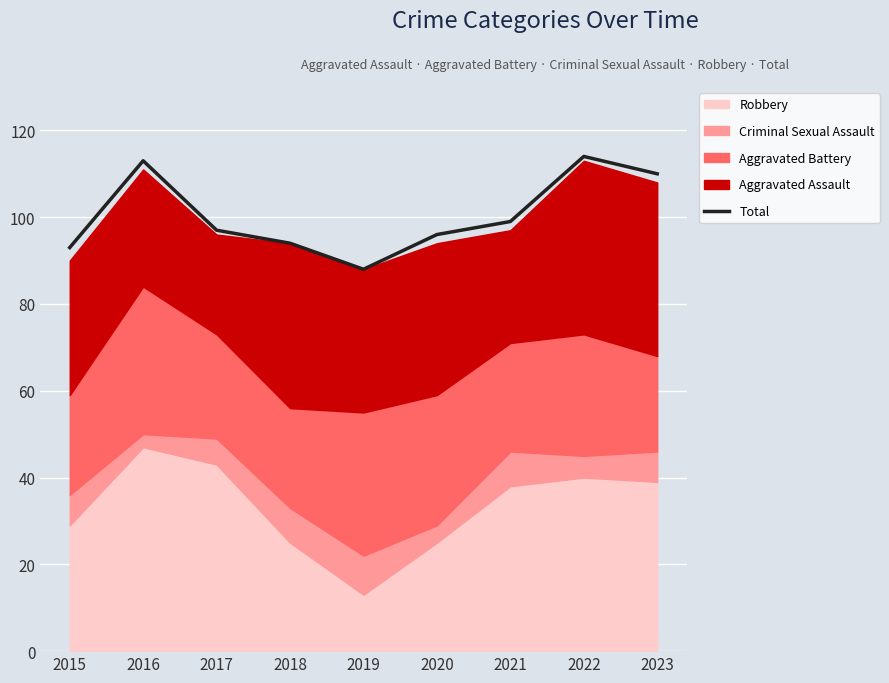

What is the average value?

100